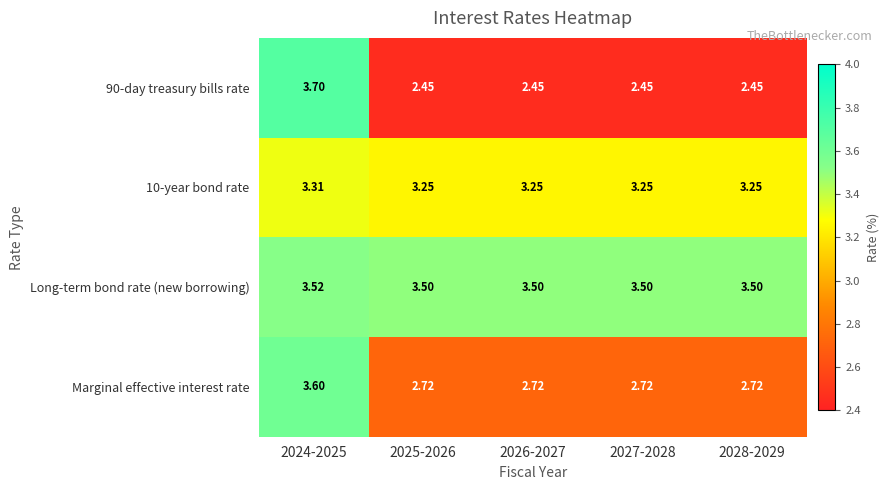

At how many categories does at least one series exceed 2?

5